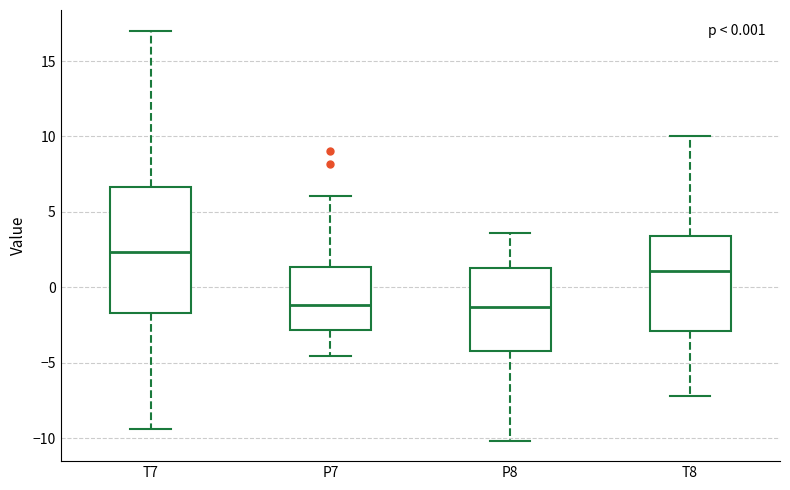

Reading left to right, transcribe this box plot: for each box, give where its median line is, the range the box spans, and where its two whiskers end, as read against the y-axis. The values are not printed on the chart, so give them approximately, as read against the axis.

T7: median 2.5, box -1.5 to 6.5, whiskers -9.5 to 17.0
P7: median -1.0, box -3.0 to 1.5, whiskers -4.5 to 6.0
P8: median -1.5, box -4.0 to 1.5, whiskers -10.0 to 3.5
T8: median 1.0, box -3.0 to 3.5, whiskers -7.0 to 10.0